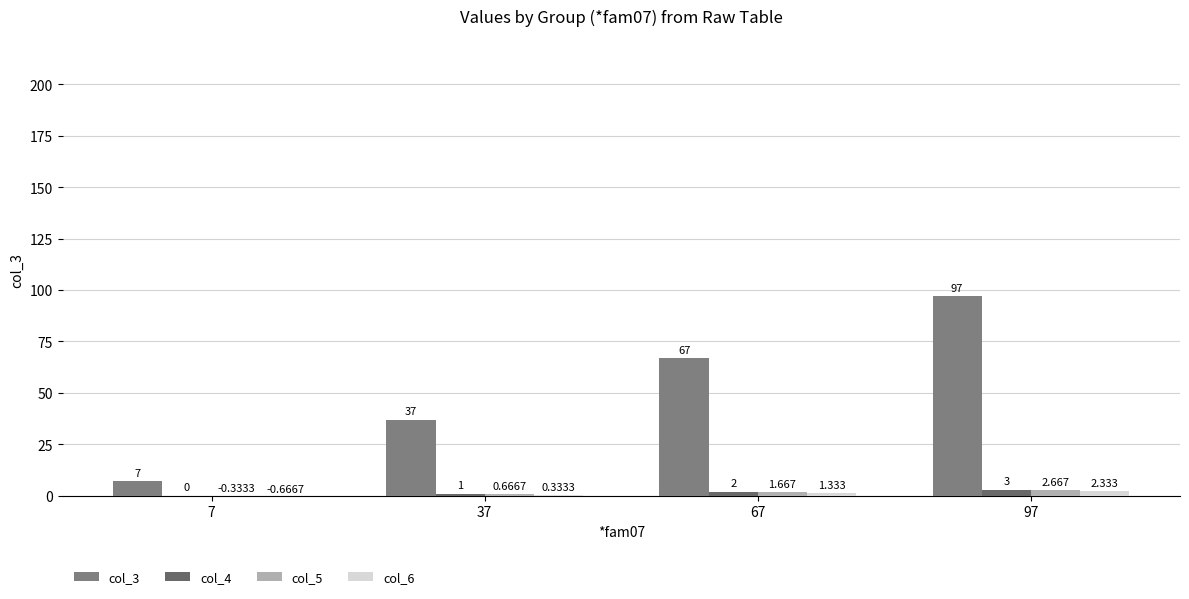

Which series has the largest total across all categories?

col_3